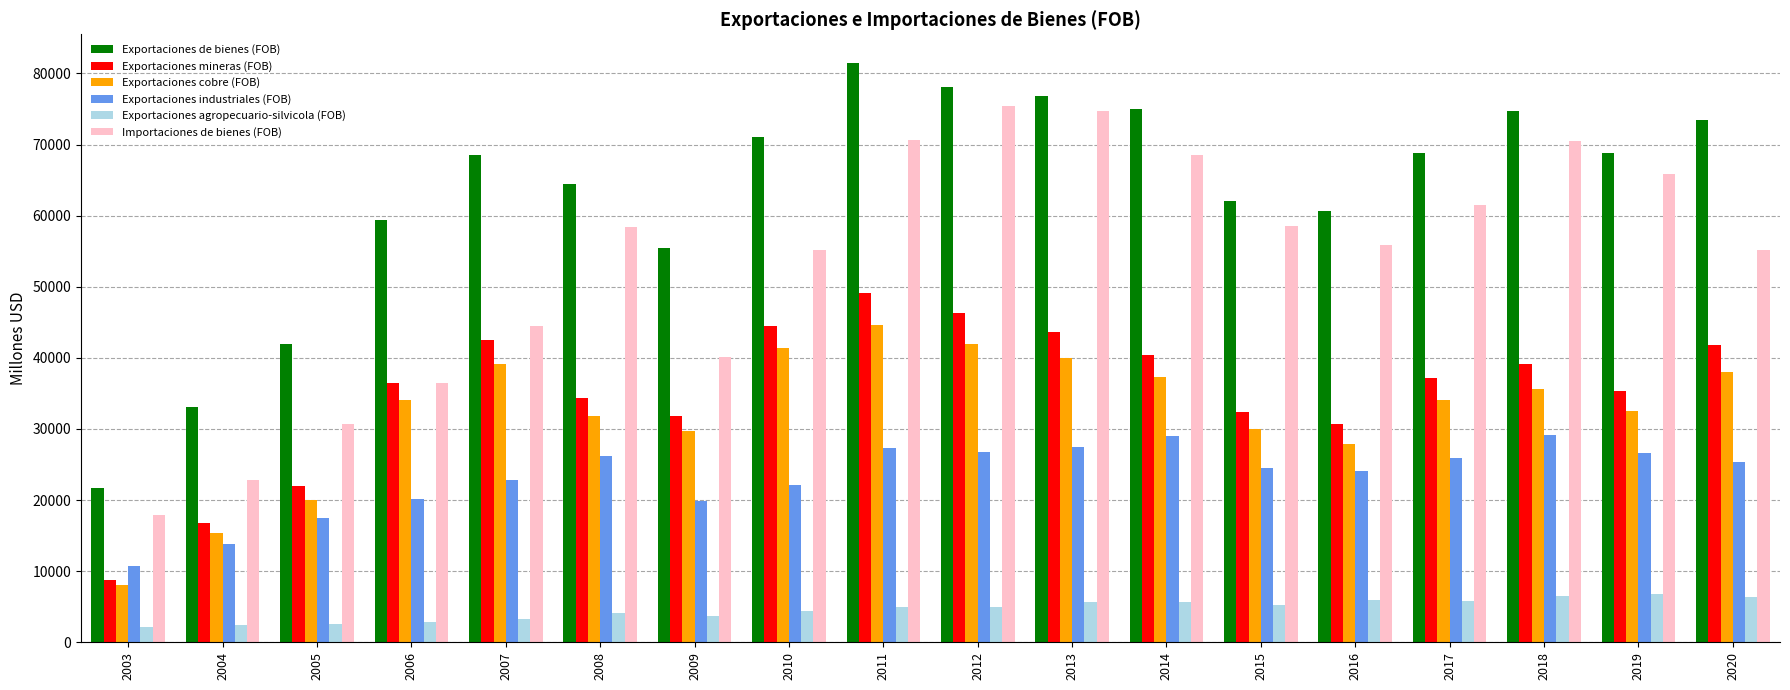

The value of Exportaciones mineras (FOB) at 2013 is 23728. True or false?

False